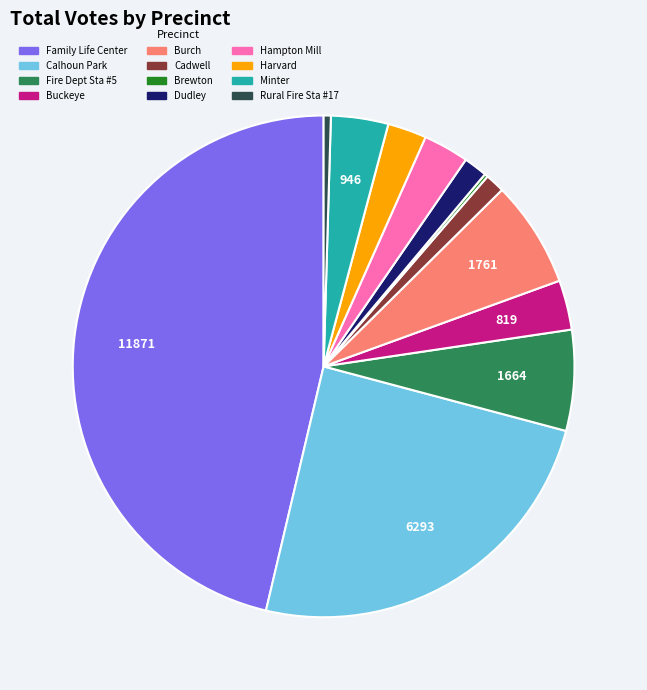

Is Buckeye the majority of the pie?

No